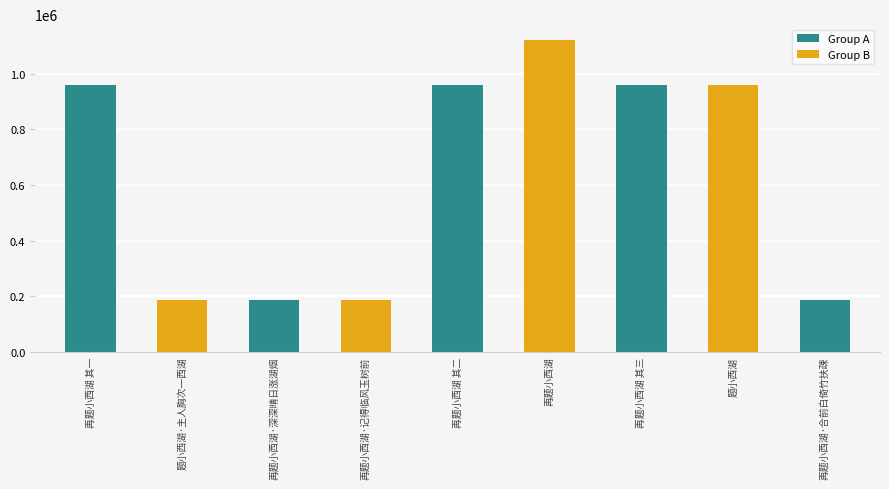

What position from the right is 再题小西湖·深深晴日涨湖烟?

7